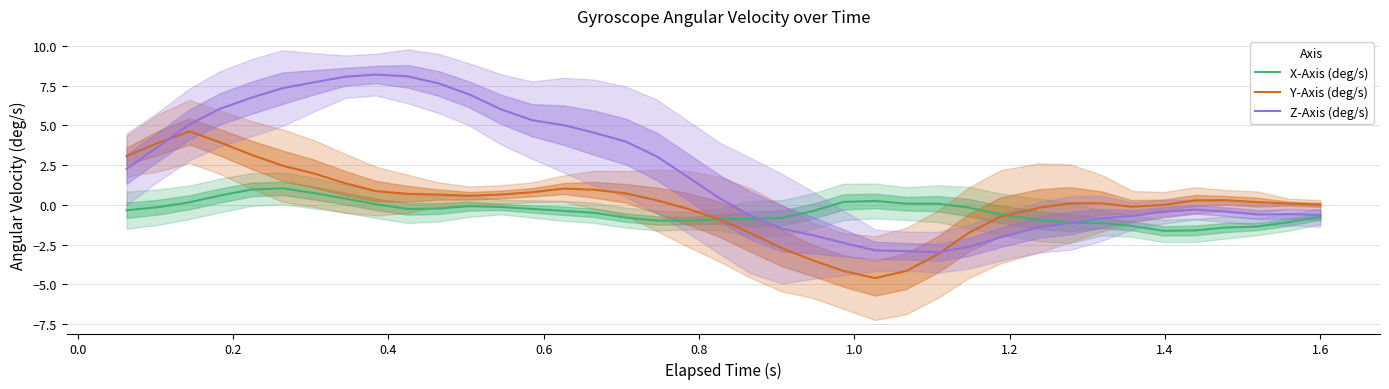

What is the lowest value of the Y-Axis (deg/s) series?

-4.6